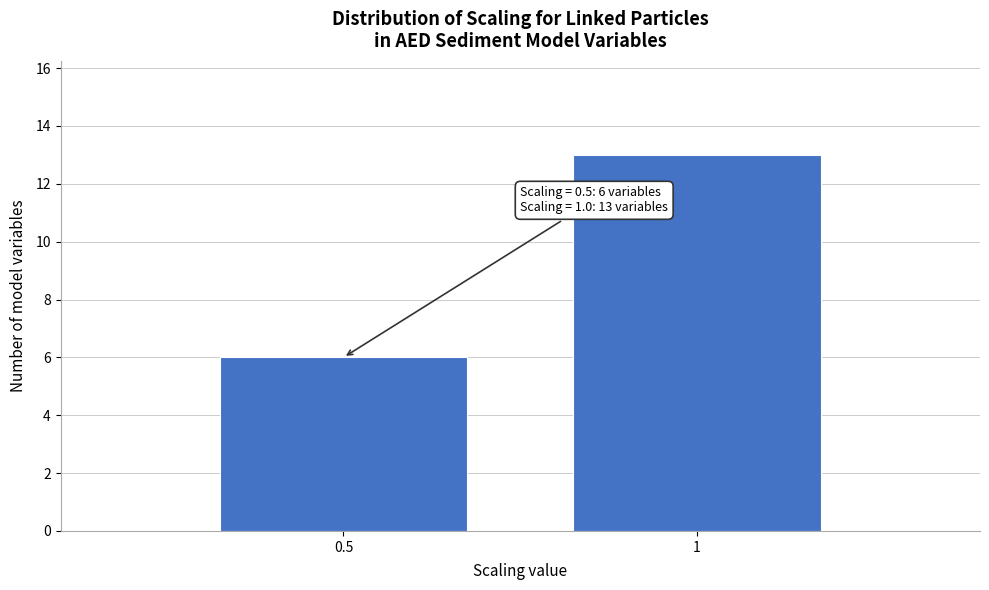

Reading right to left, what are all the values shown in this chart?

13	6